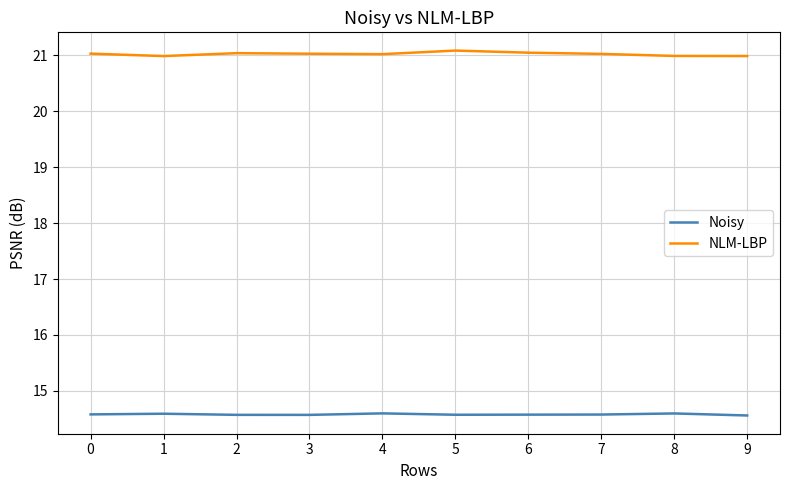

List the series in order of their peak value, highest first.

NLM-LBP, Noisy